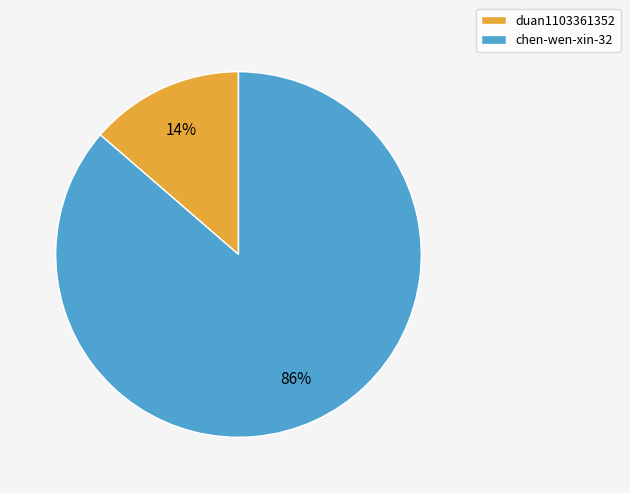

Between chen-wen-xin-32 and duan1103361352, which is larger?

chen-wen-xin-32